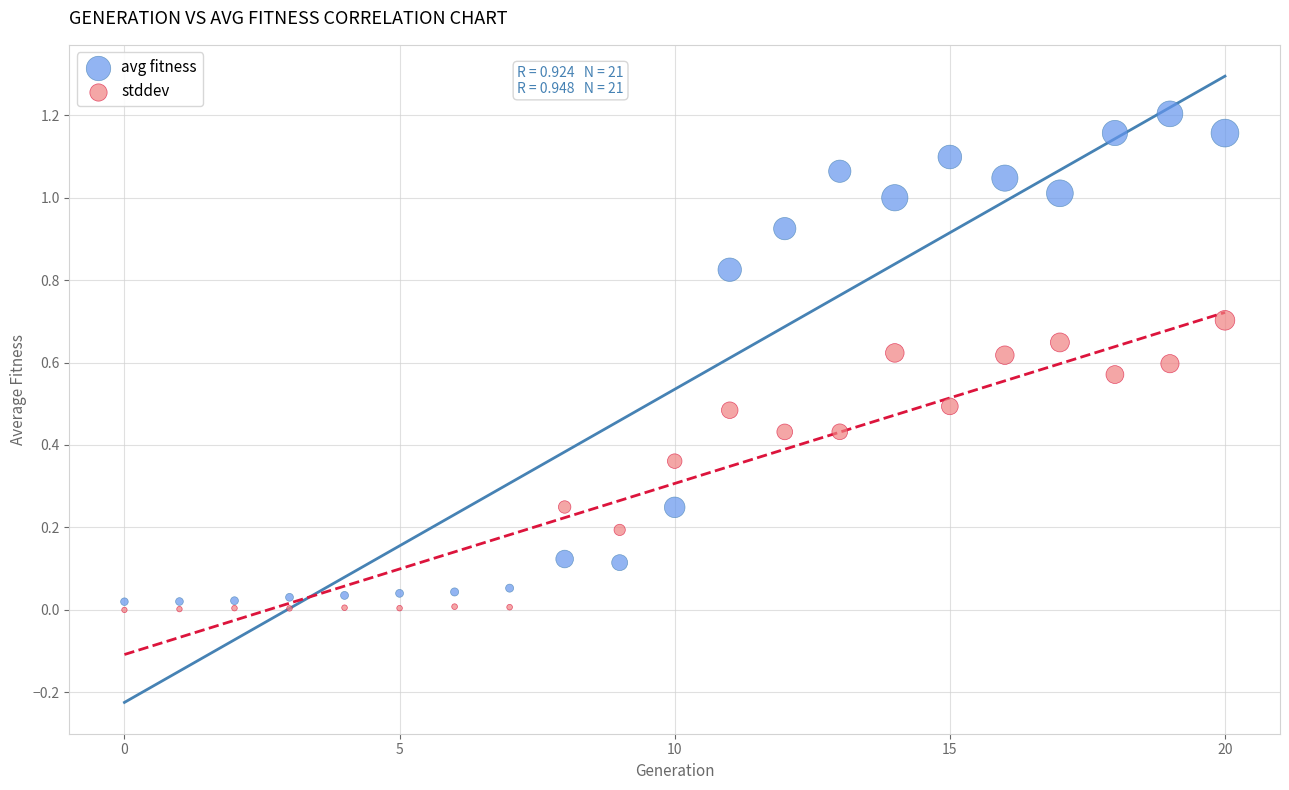

Which series has the largest Y range (max minus min)?

avg fitness